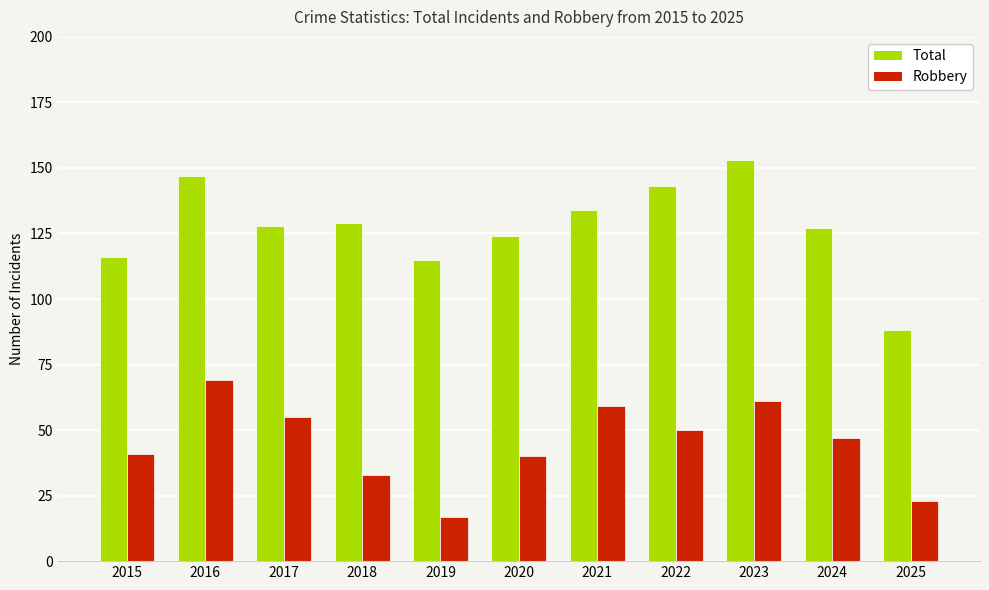

How many distinct data groups are displayed?

2